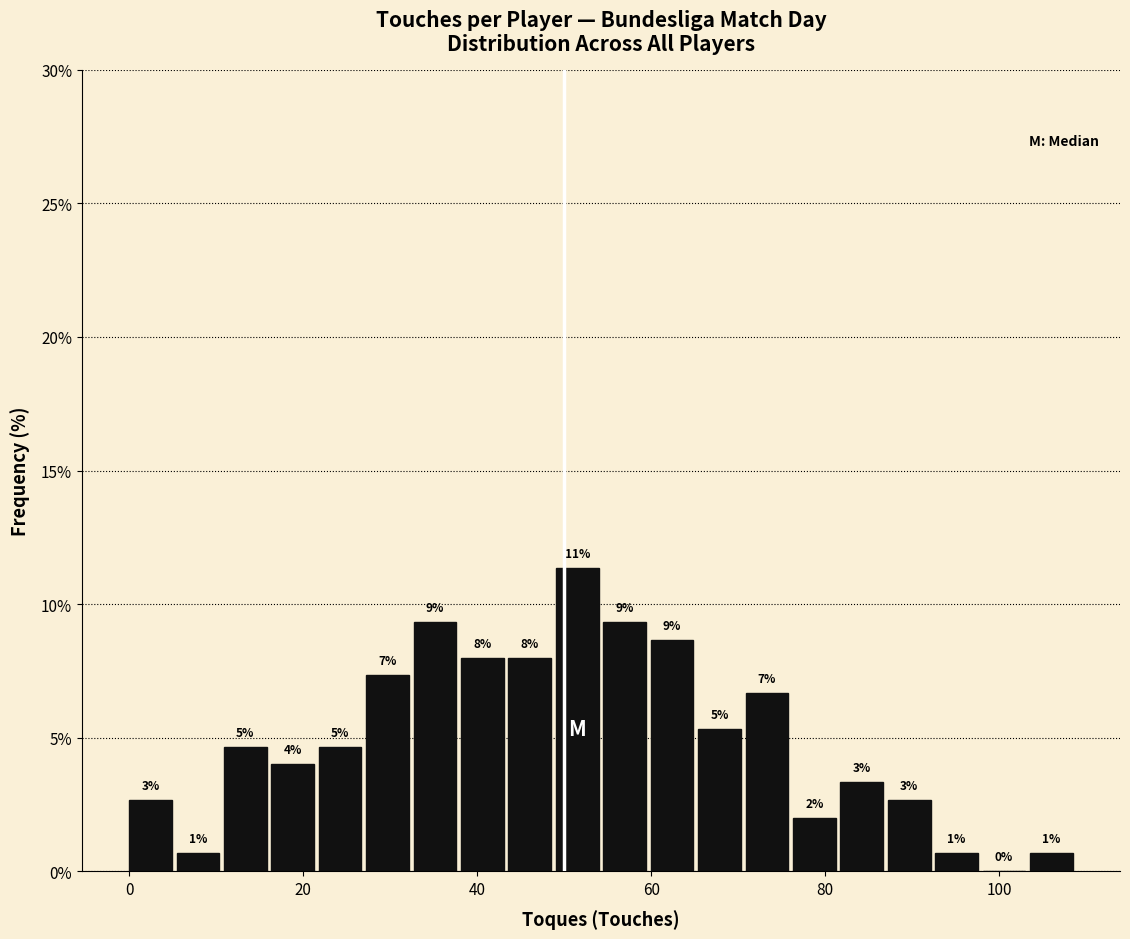

Around what value on the x-axis is the tallest bar? Give the approximate position of its centre, as read against the axis.

52